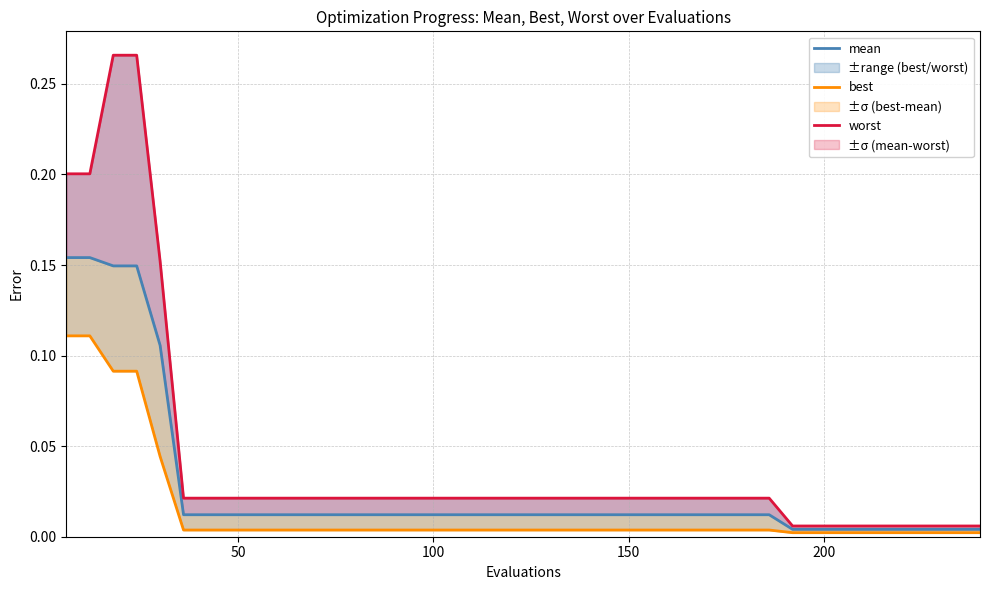

True or false: worst has more than 2 interior local peaks.

False